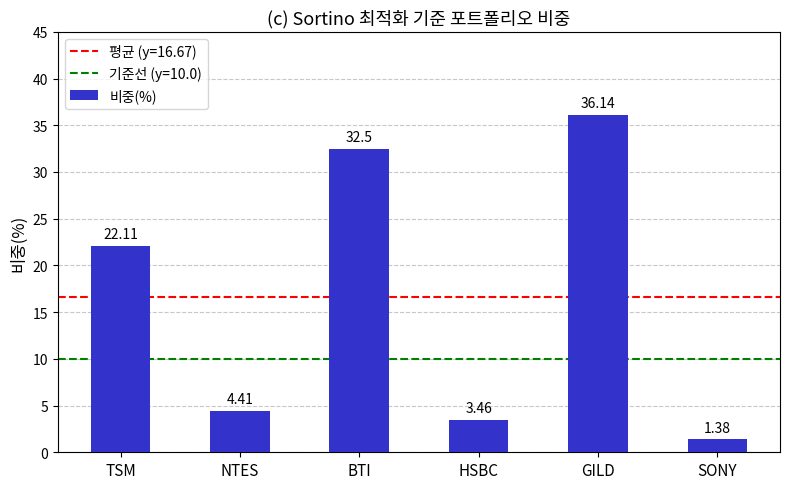

What is the change in value from BTI to GILD?

+3.6